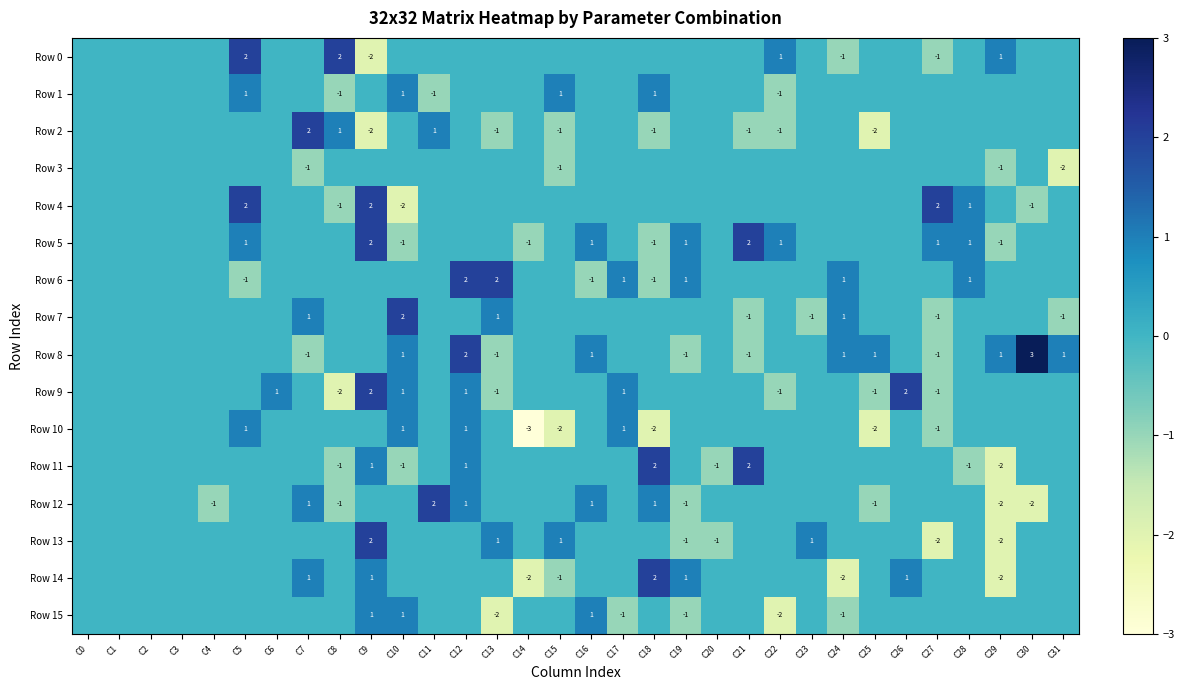

The Row 13 series shows 2 at C23. True or false?

False